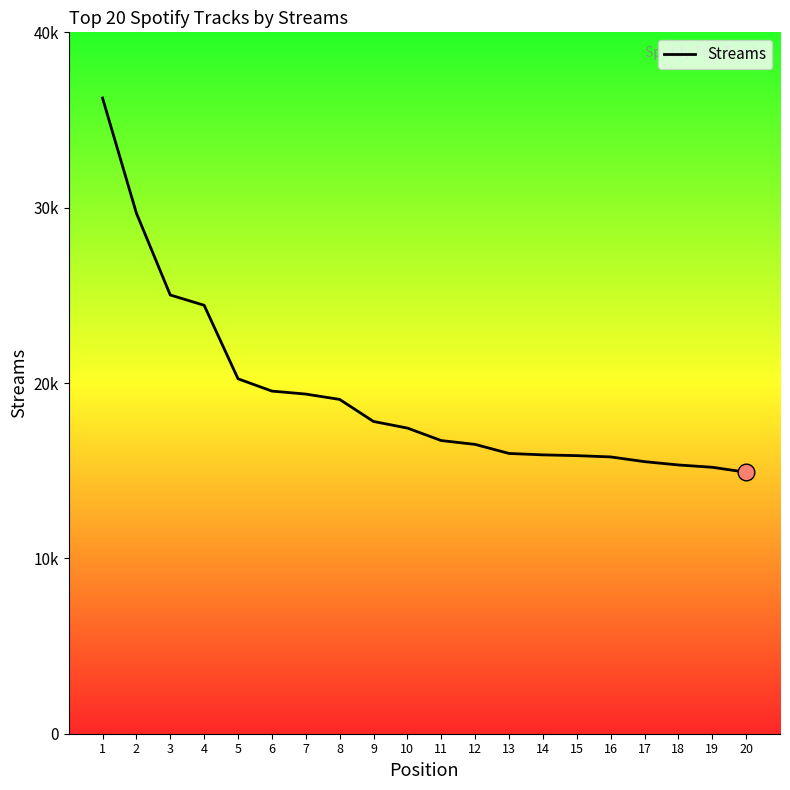

At which label does the data first exceed 17431?

1